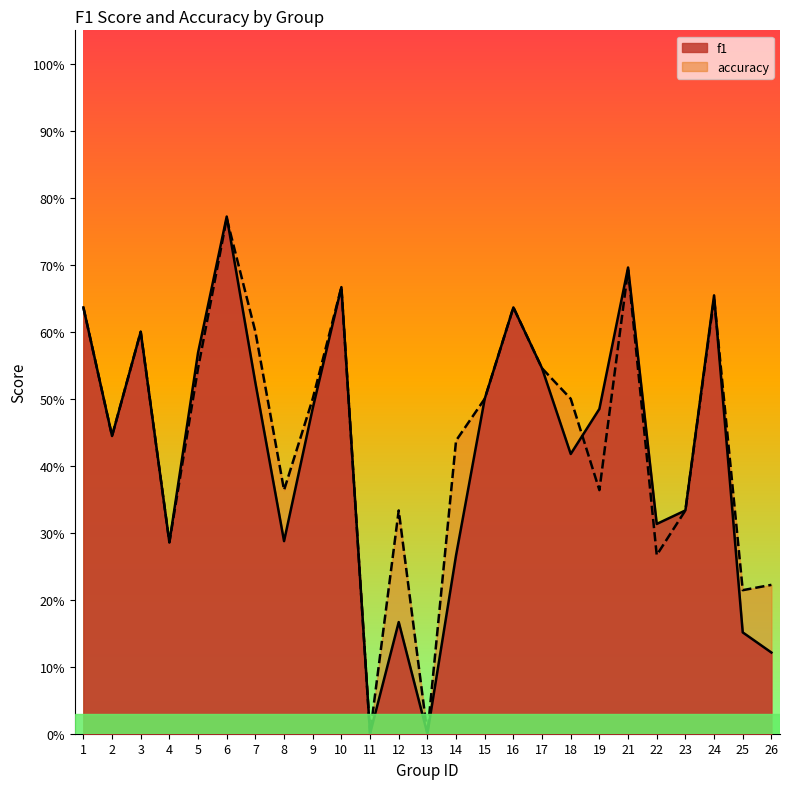

Is the value of accuracy at 5 greater than the value of f1 at 4?

Yes